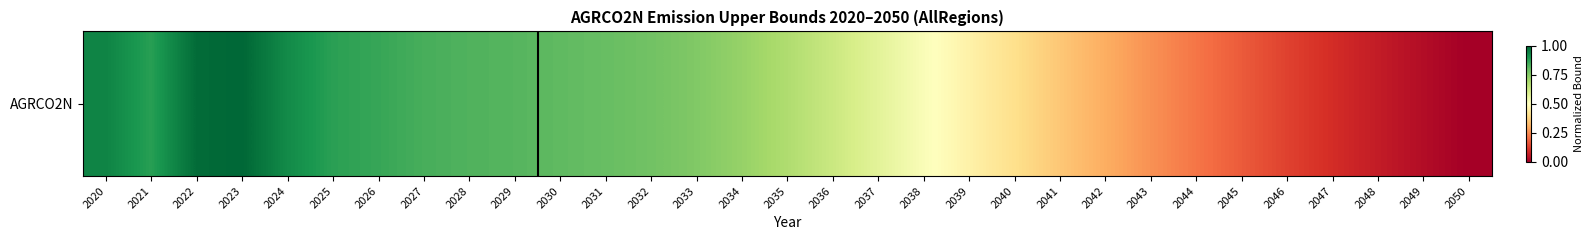

What is the approximate value at 2034?

0.7